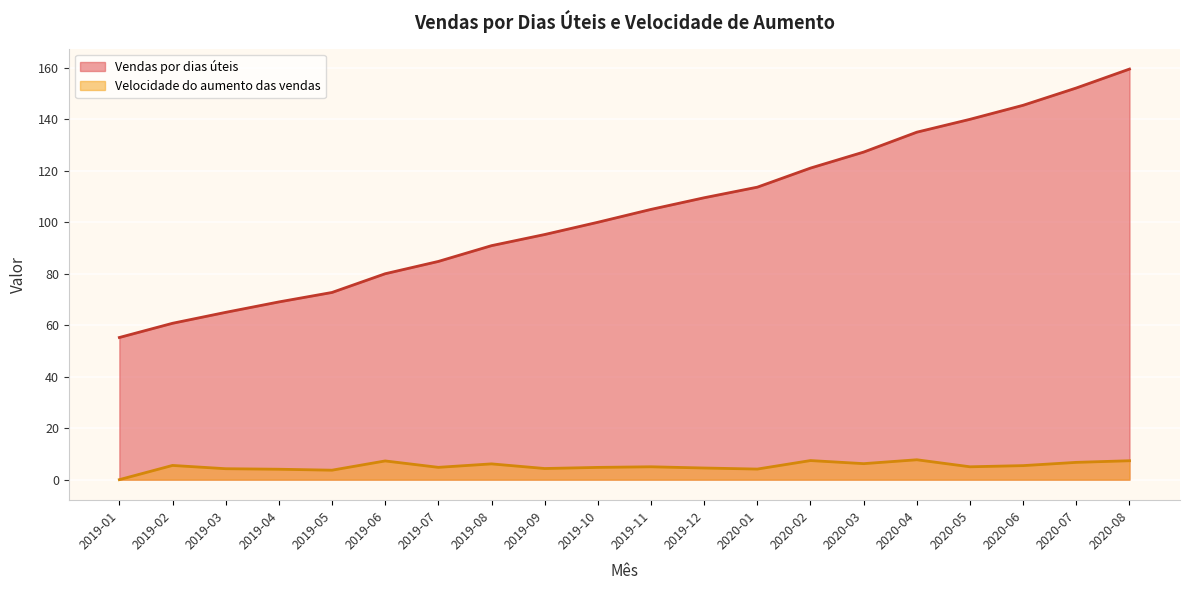

What is the total value across all series at 2020-05?

145.0